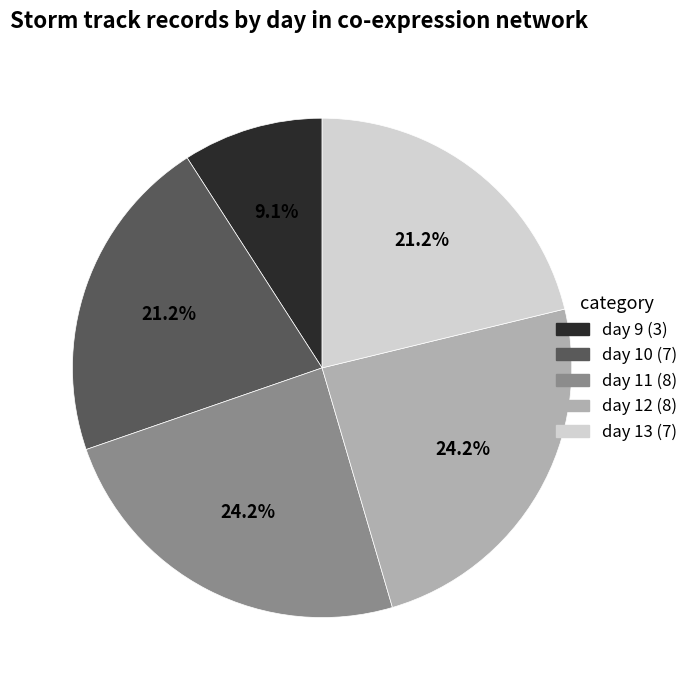

Which category has the smallest portion of the pie?

day 9